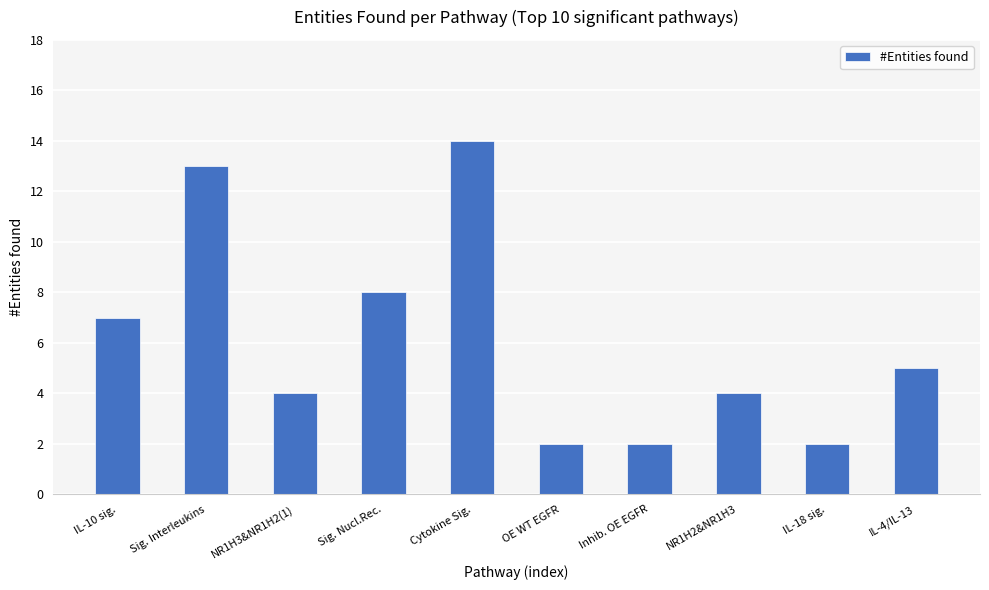

Reading left to right, extract all data points from this chart.

7	13	4	8	14	2	2	4	2	5